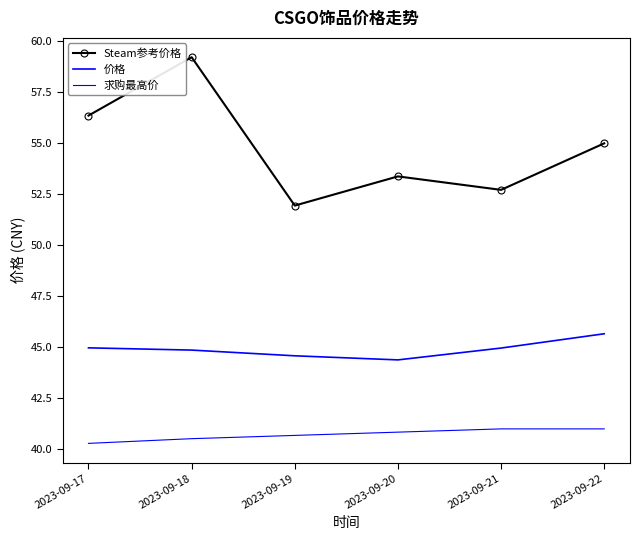

Rank the series at 2023-09-17 from lowest to highest value.

求购最高价, 价格, Steam参考价格